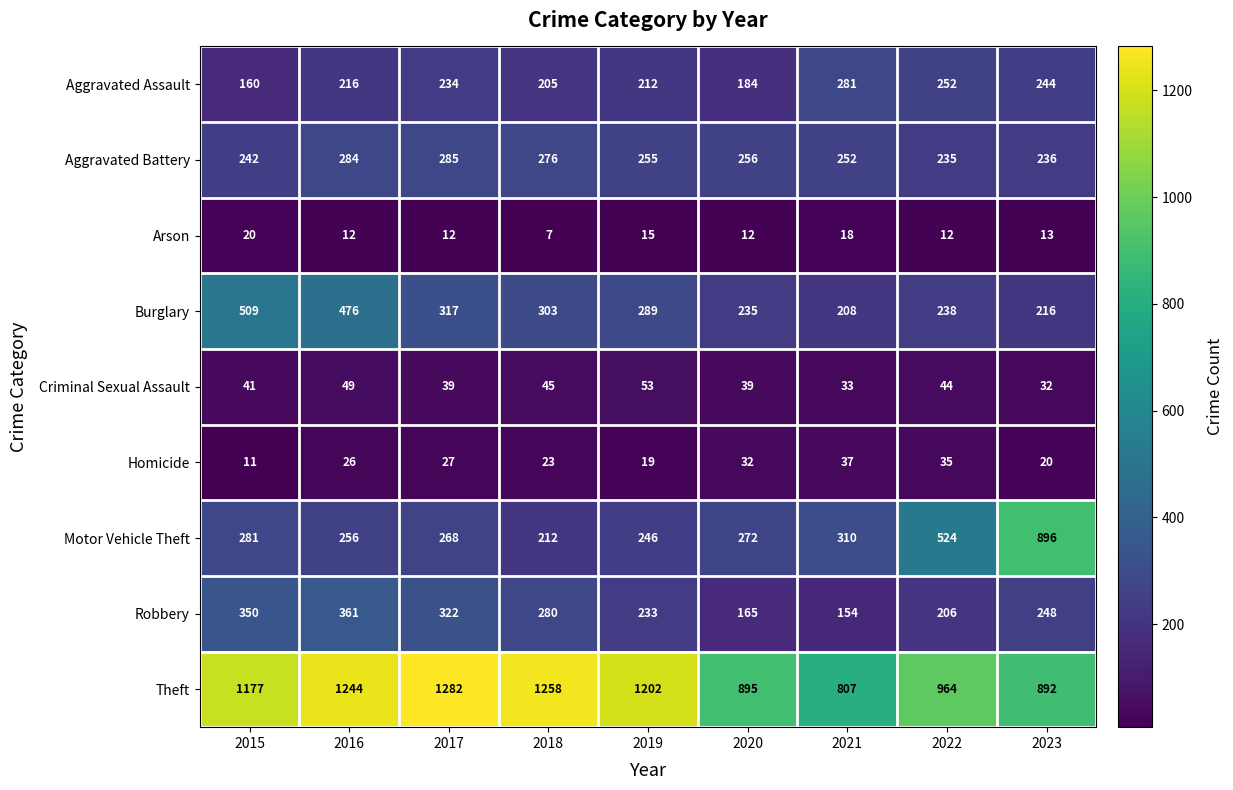

What is the difference between the maximum and minimum values in the Aggravated Assault series?

121